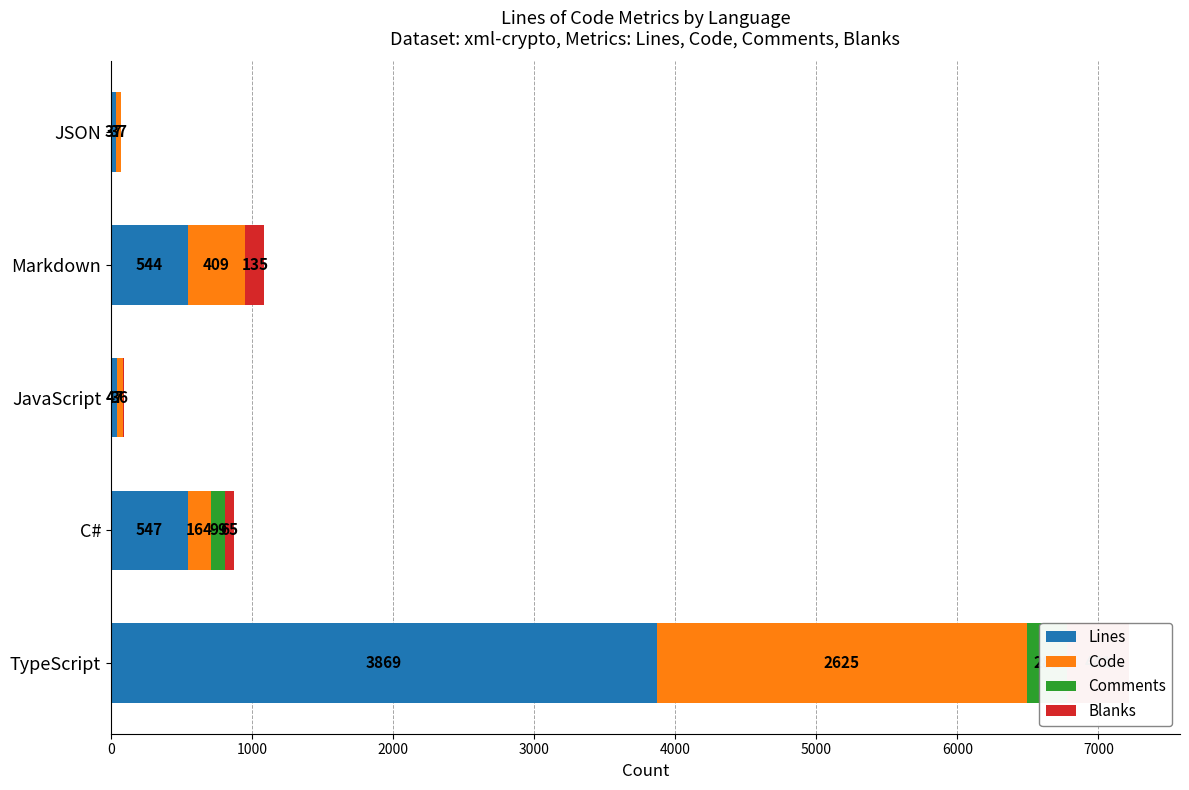

How many data points in Code are less than 164?

2